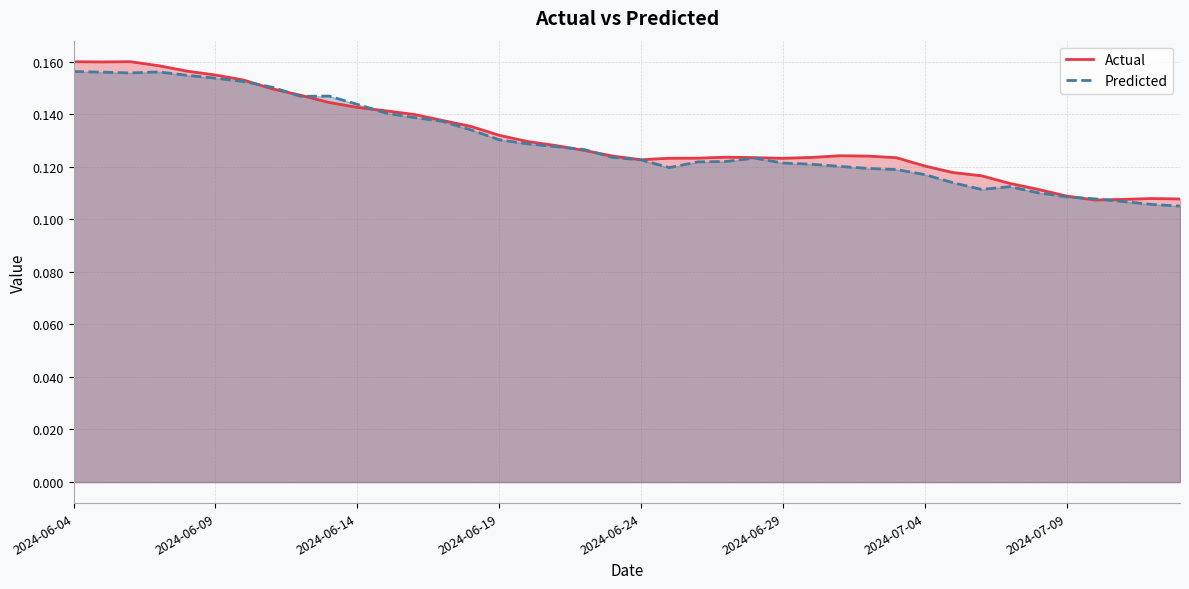

List the series in order of their peak value, highest first.

Actual, Predicted